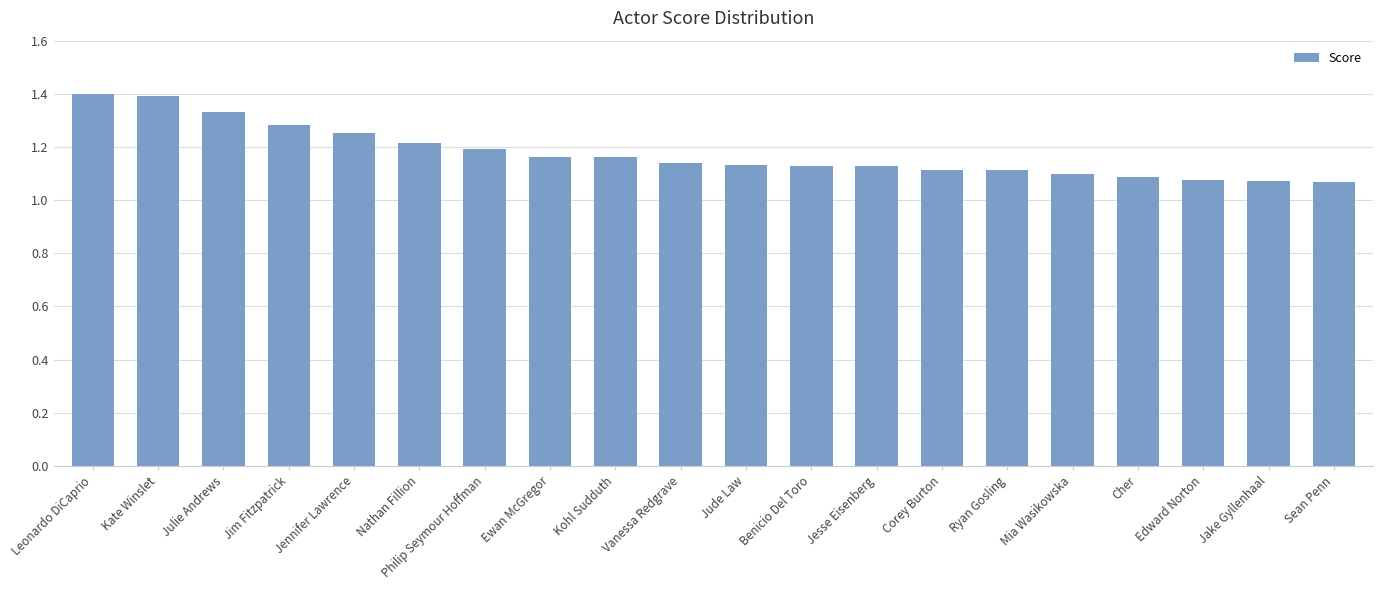

What is the sum of the values at Nathan Fillion and Jim Fitzpatrick?

2.5